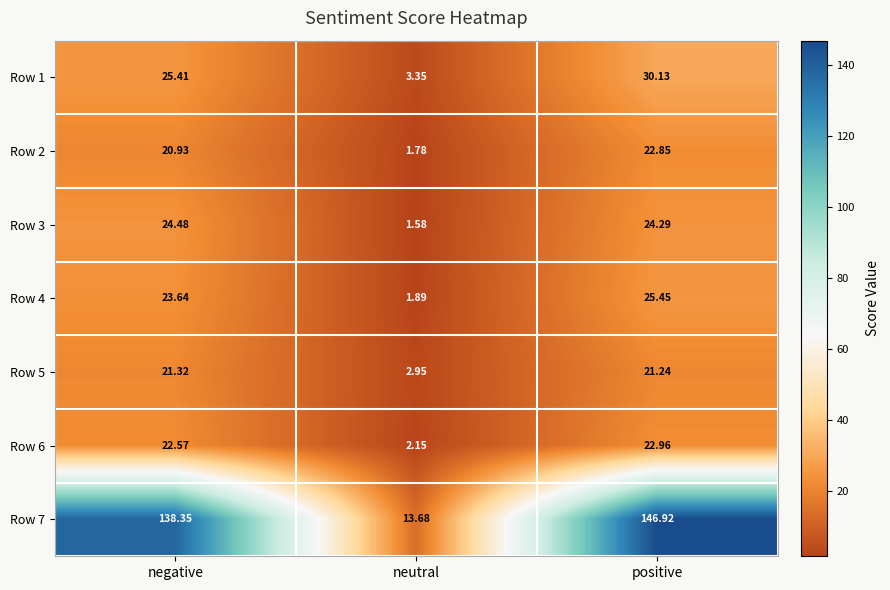

Where does the Row 2 series first go above 20?

negative